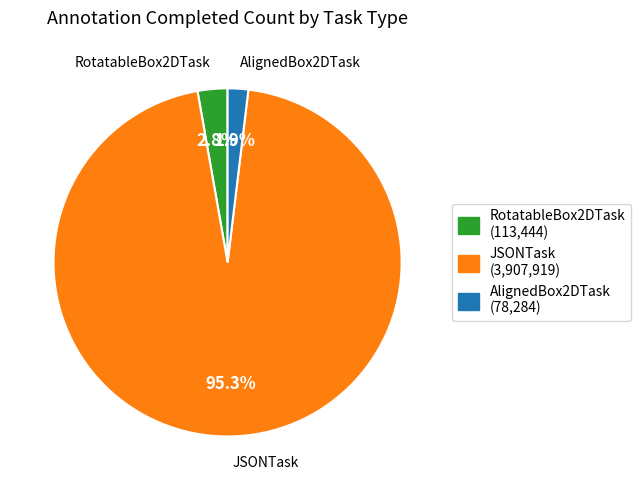

Which slice is the largest?

JSONTask (3,907,919)